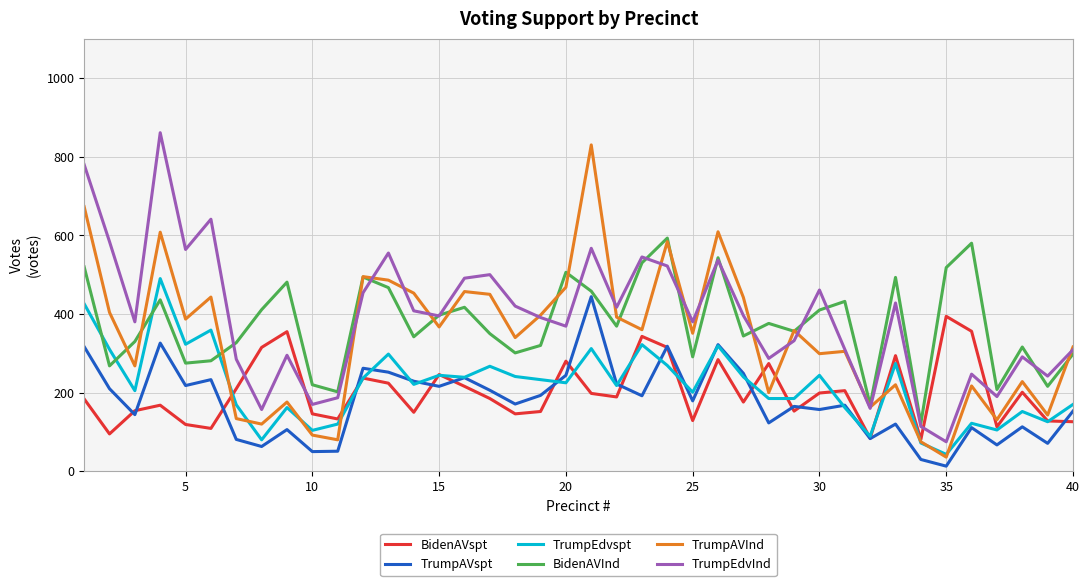

What is the difference between the maximum and minimum values in the BidenAVInd series?

471